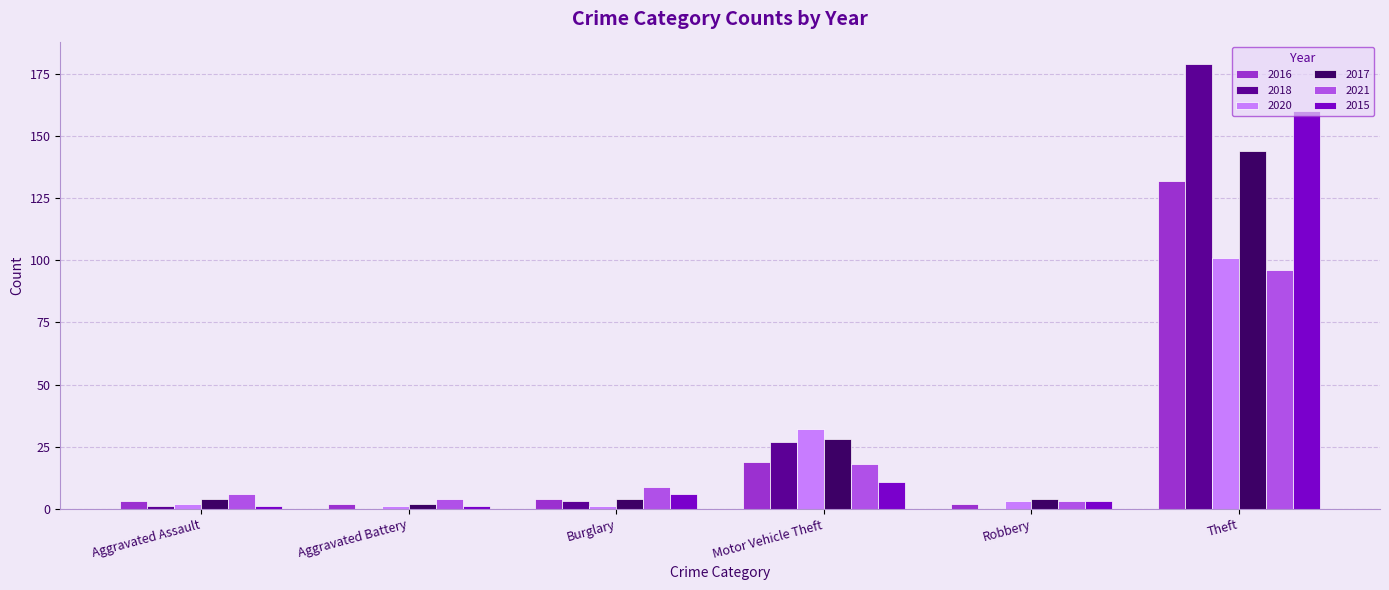

Which series changed the most between Robbery and Theft?

2018